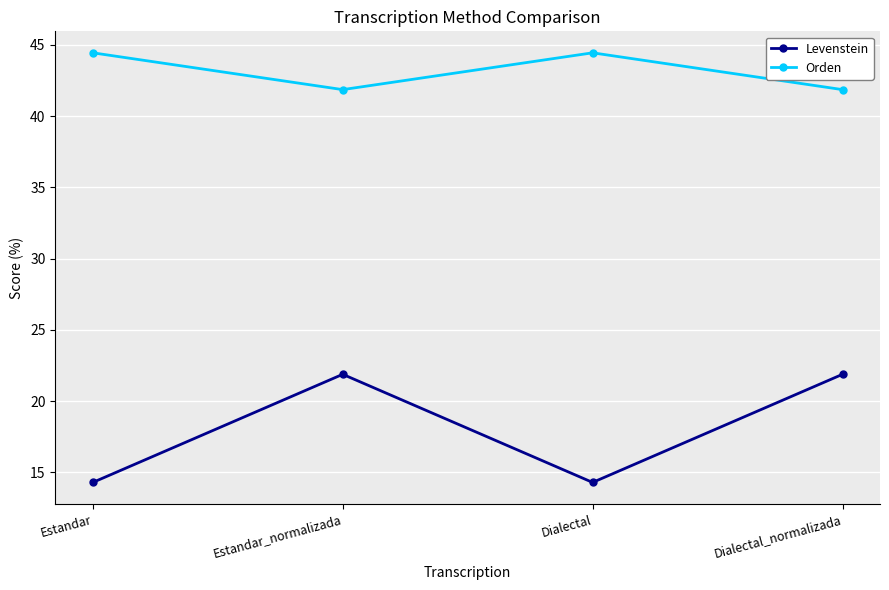

True or false: Orden and Levenstein intersect in this chart.

False